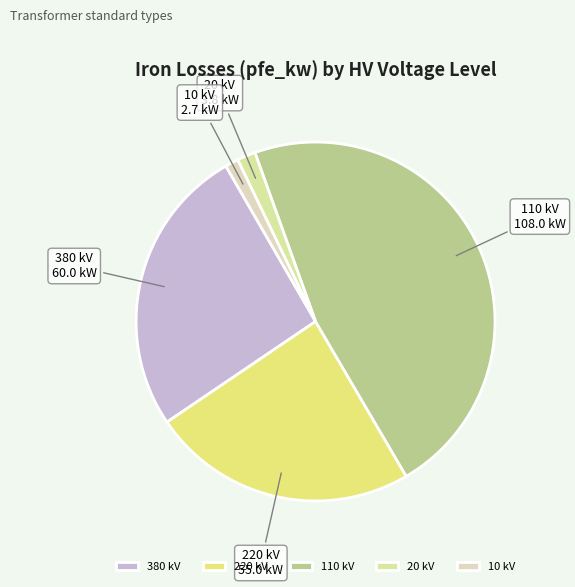

Is there any slice that represents more than half of the pie?

No